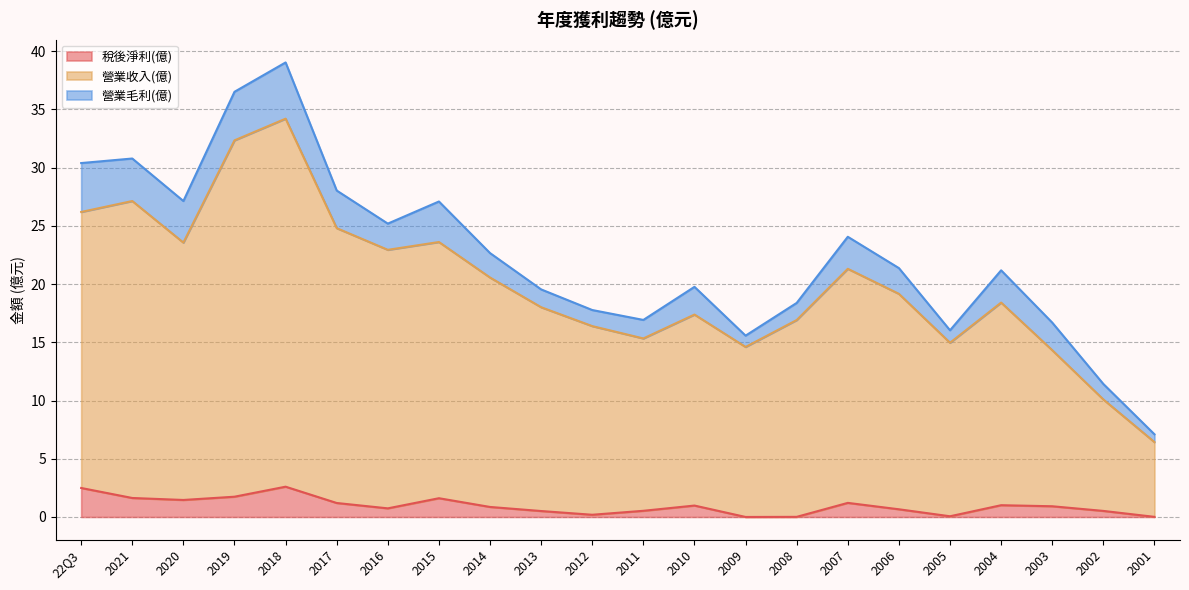

How many interior local valleys does the 營業收入(億) series have?

5